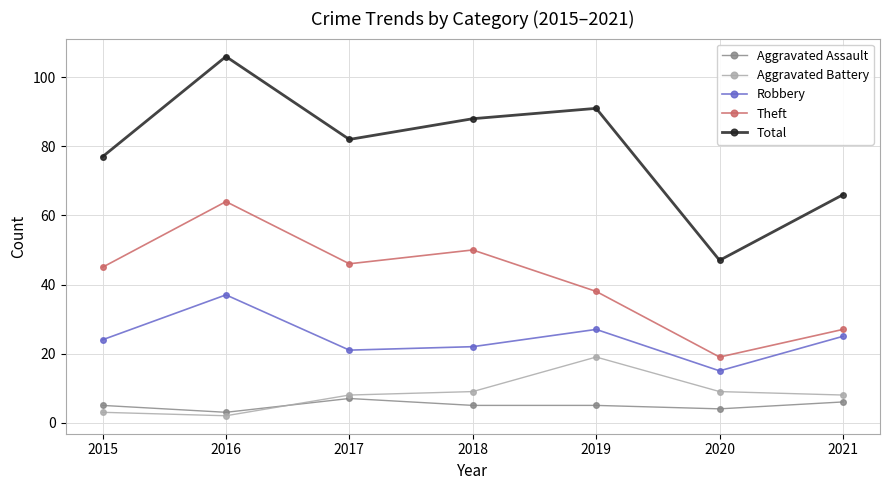

Which series has the widest spread of values?

Total